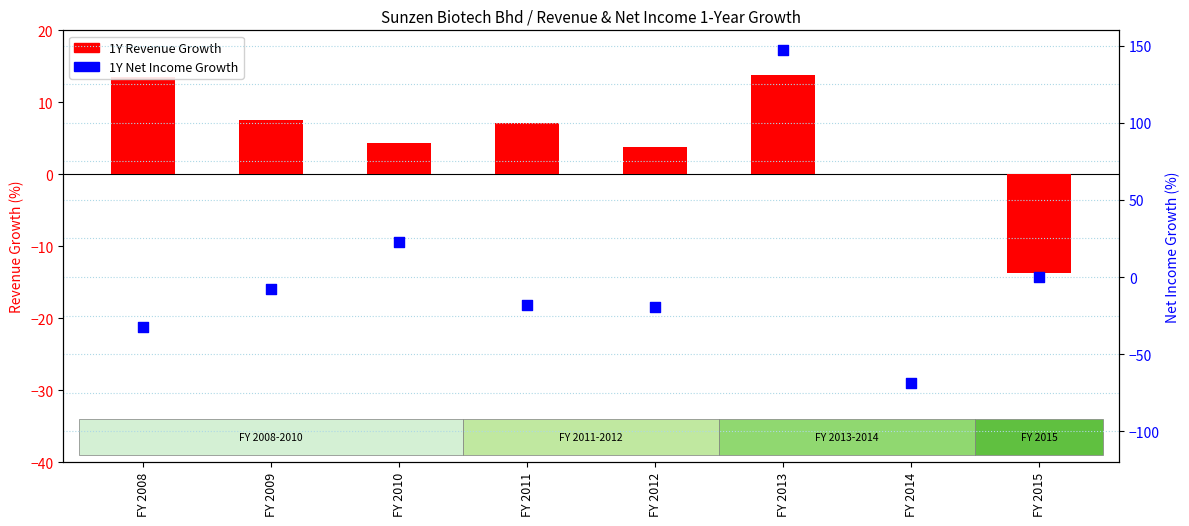

What are all the series names shown in the legend?

1Y Revenue Growth, 1Y Net Income Growth